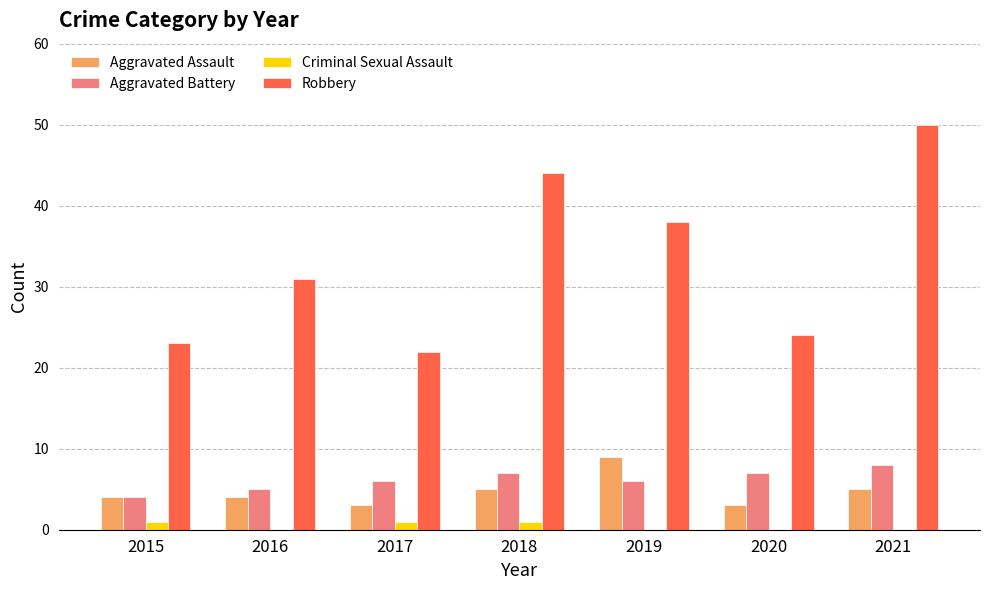

Is it true that Aggravated Assault equals 9 at 2019?

True